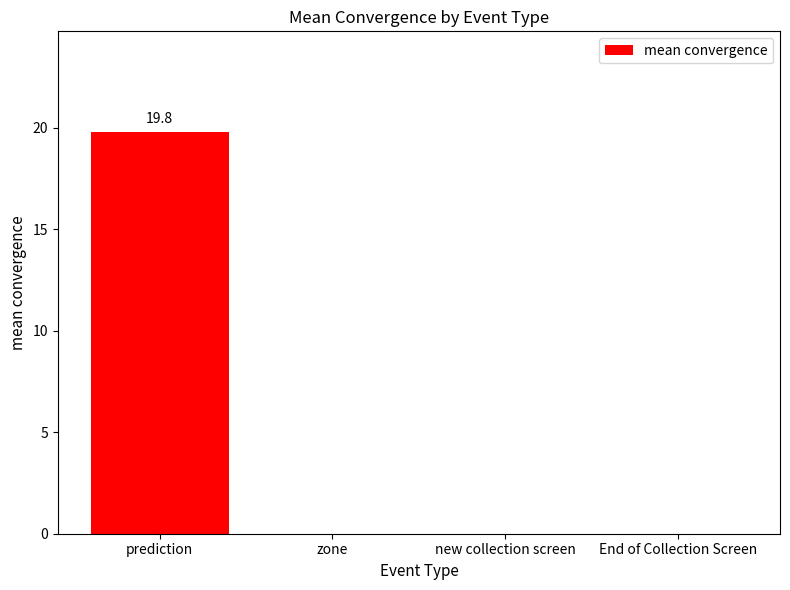

What is the greatest value displayed?

19.8